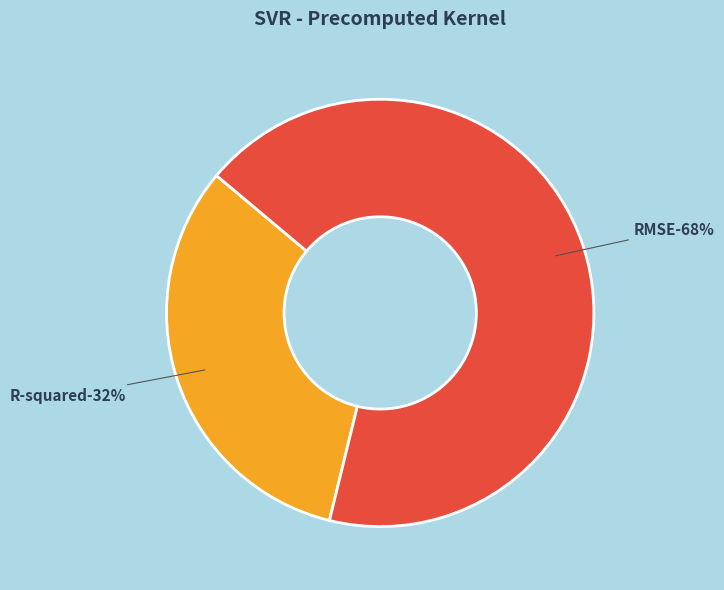

What percentage is the R-squared slice, to the nearest percent?

32%